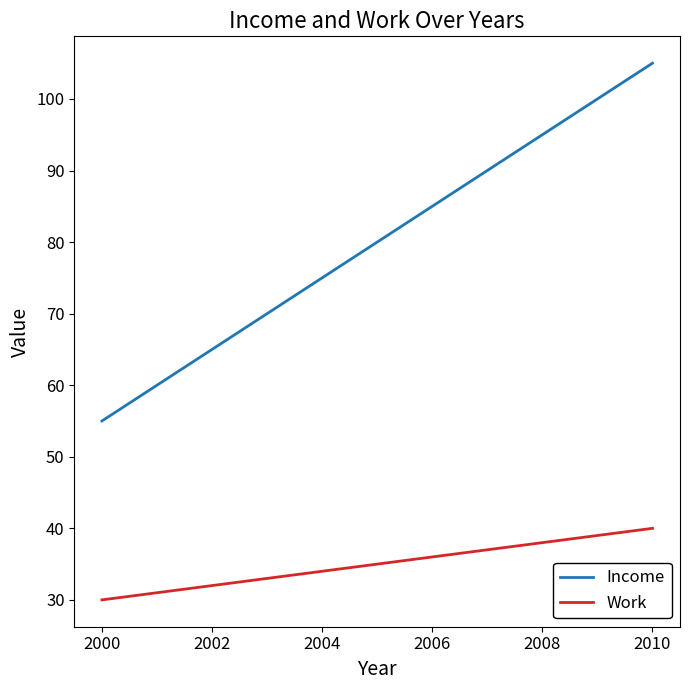

Which series has the largest total across all categories?

Income